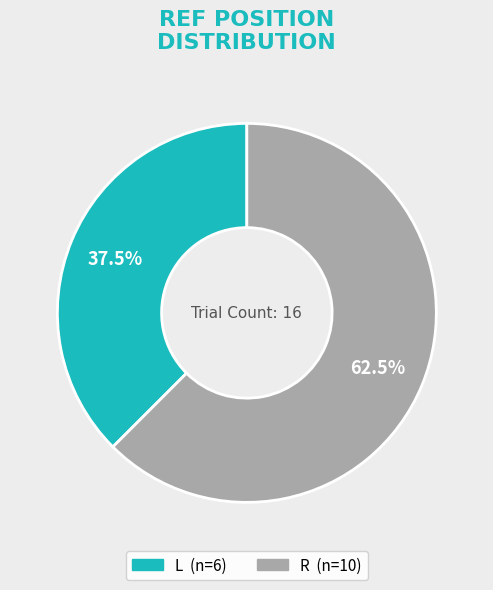

Rank the categories by value from highest to lowest.

R, L